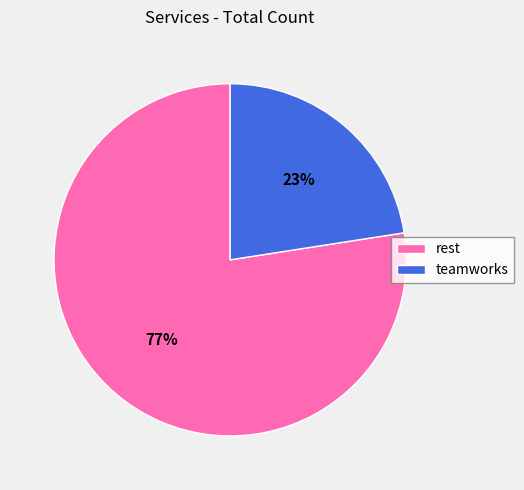

Rank the categories by value from highest to lowest.

rest, teamworks